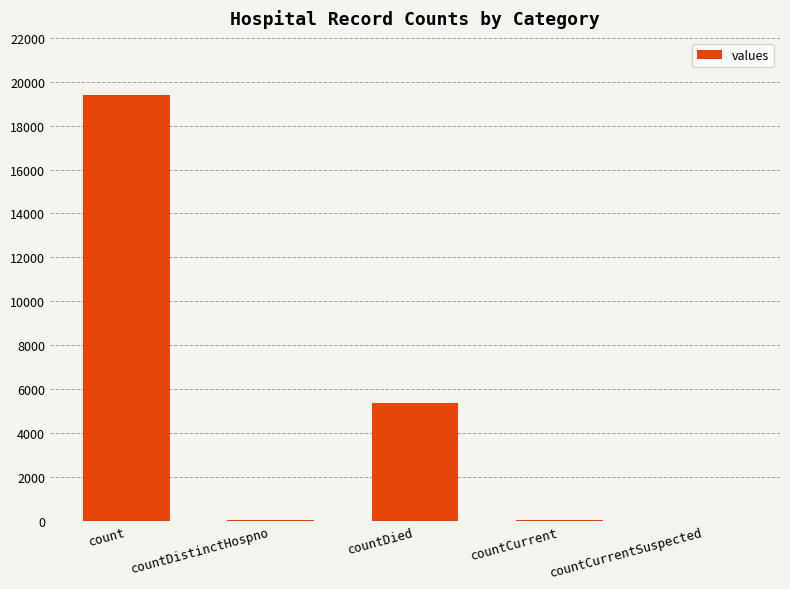

Which has a higher value, countCurrentSuspected or countDied?

countDied